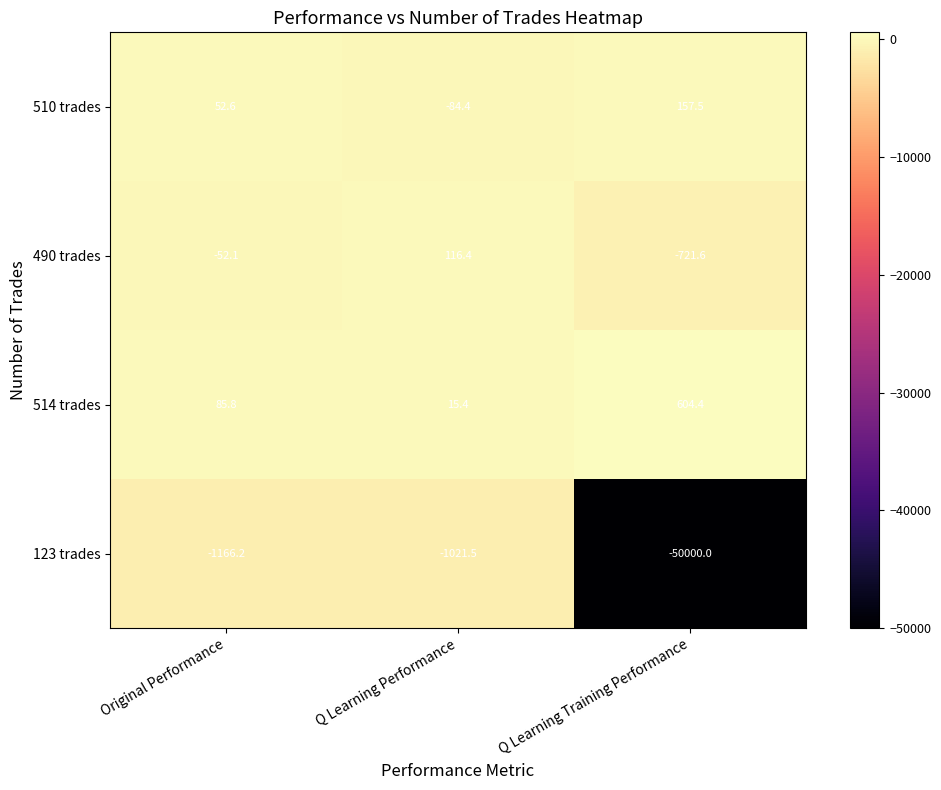

List the labels in order of 514 trades value, largest first.

Q Learning Training Performance, Original Performance, Q Learning Performance